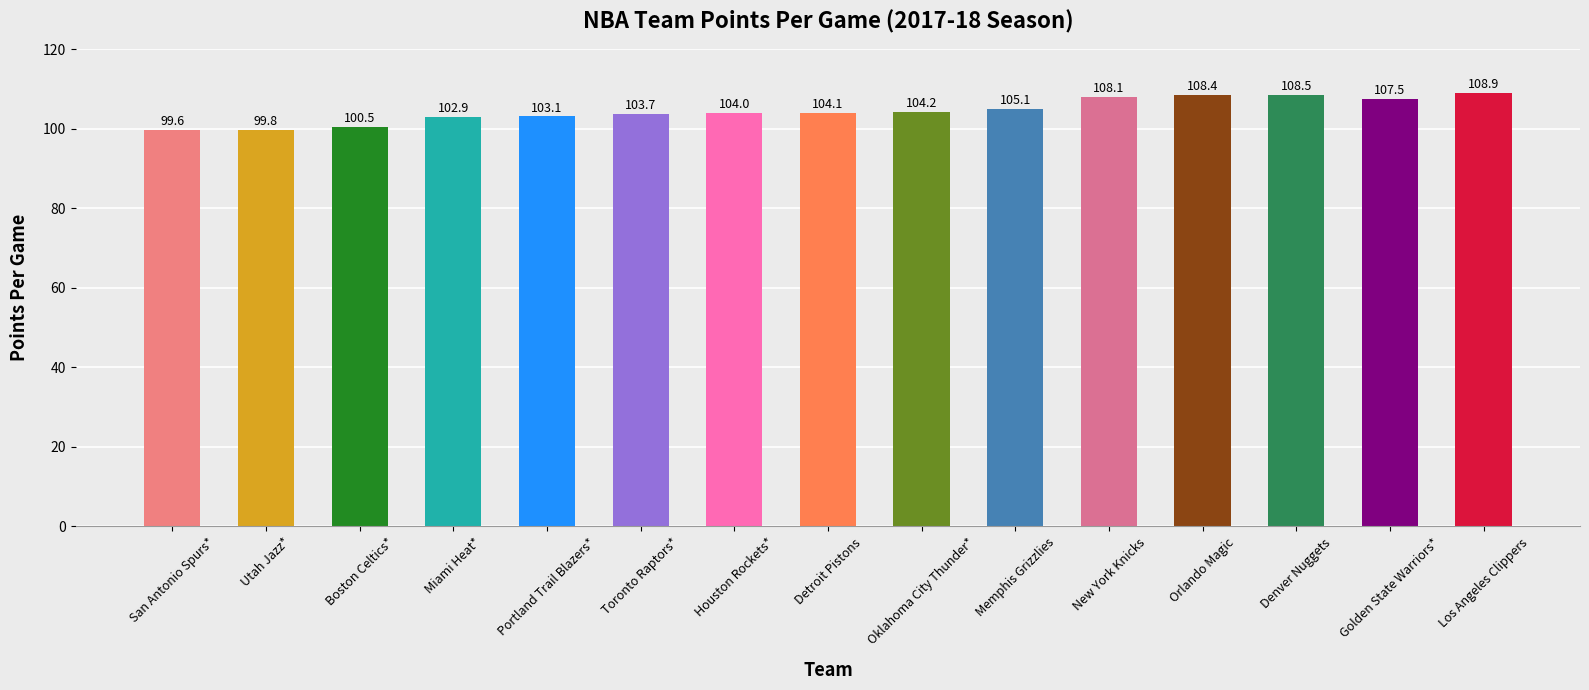

Rank the categories by value from lowest to highest.

San Antonio Spurs*, Utah Jazz*, Boston Celtics*, Miami Heat*, Portland Trail Blazers*, Toronto Raptors*, Houston Rockets*, Detroit Pistons, Oklahoma City Thunder*, Memphis Grizzlies, Golden State Warriors*, New York Knicks, Orlando Magic, Denver Nuggets, Los Angeles Clippers